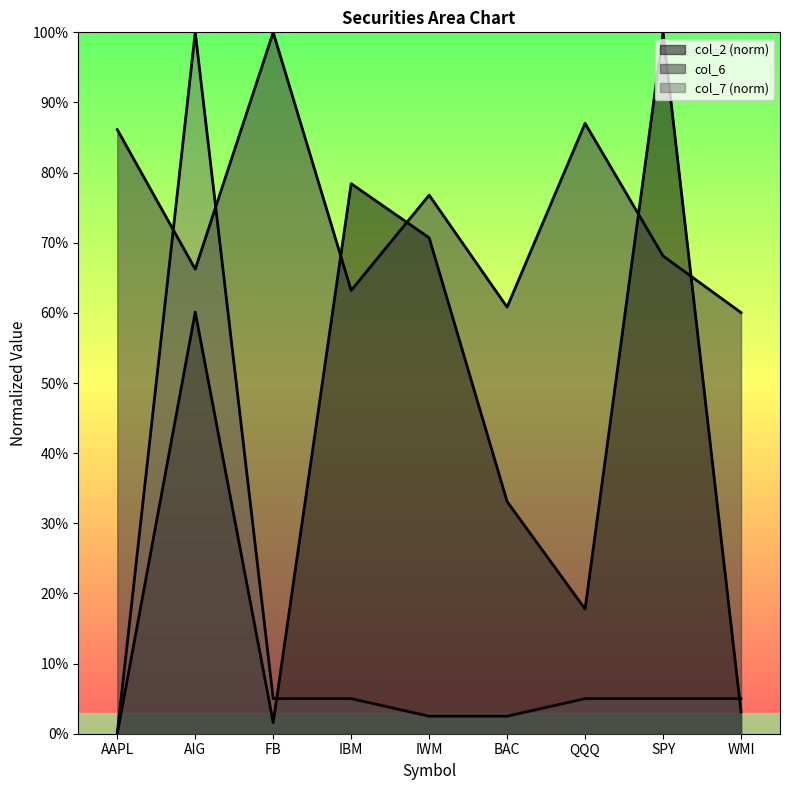

What is the sum of the col_2 values at WMI and AIG?

0.6